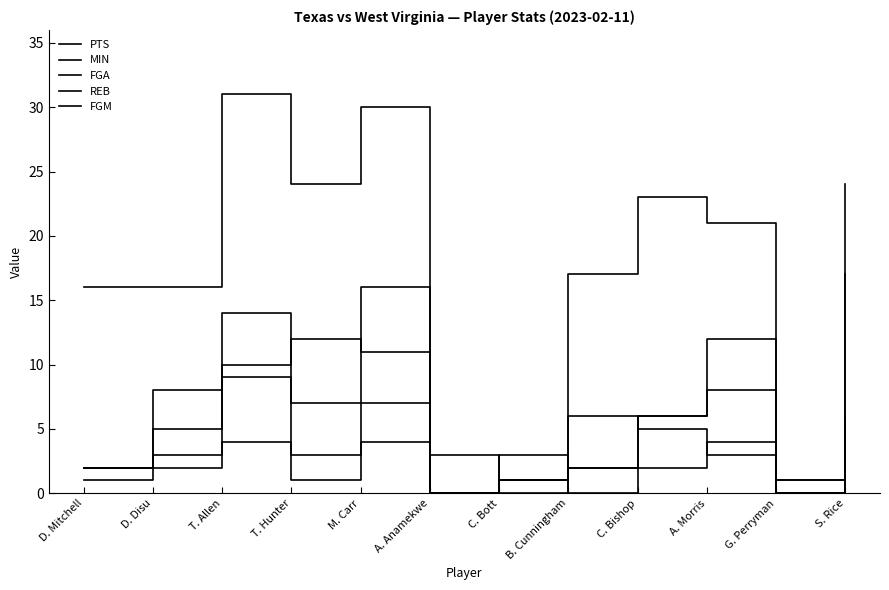

Where do REB and FGA first cross each other?

C. Bott and B. Cunningham